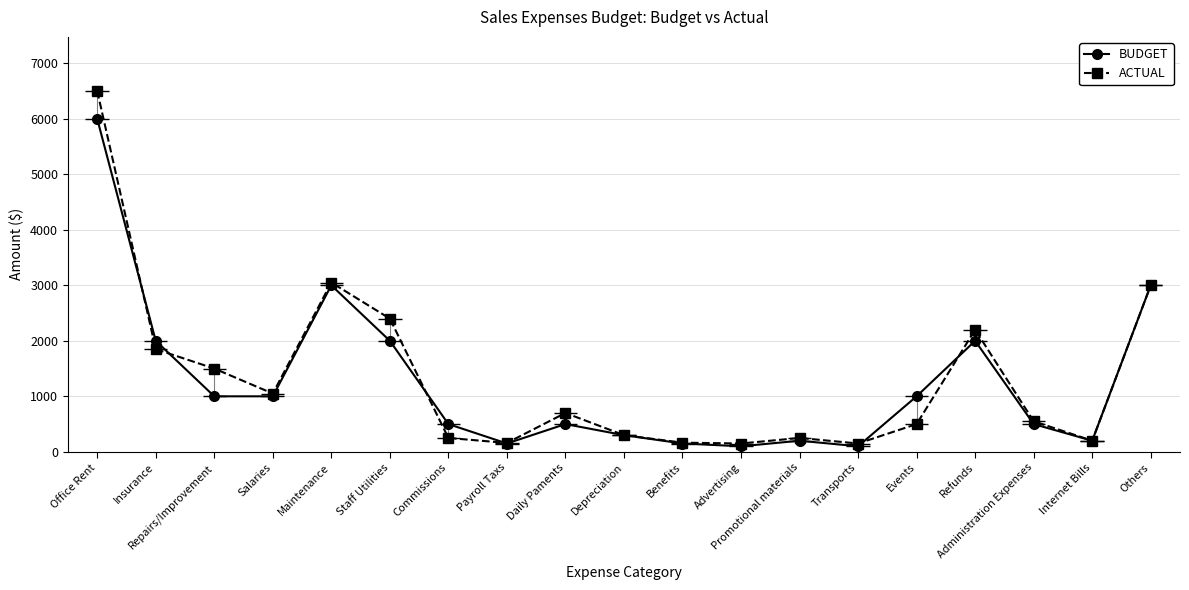

What is the value of the BUDGET point at the 1st from the left?

6000